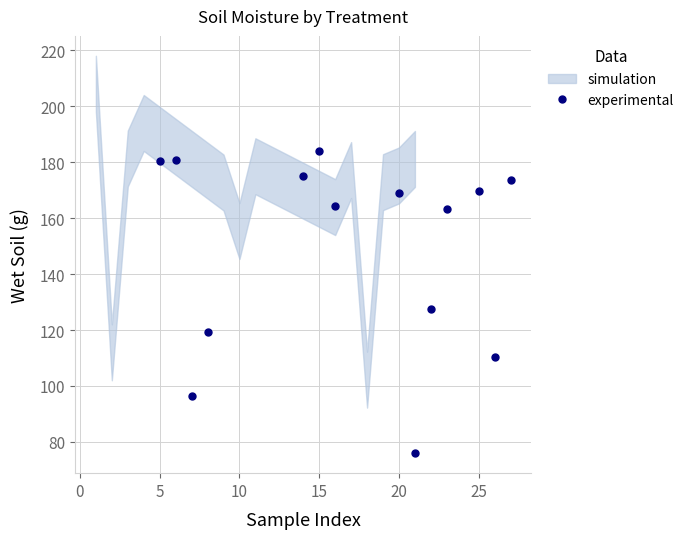

What is the highest value of the experimental series?

183.9